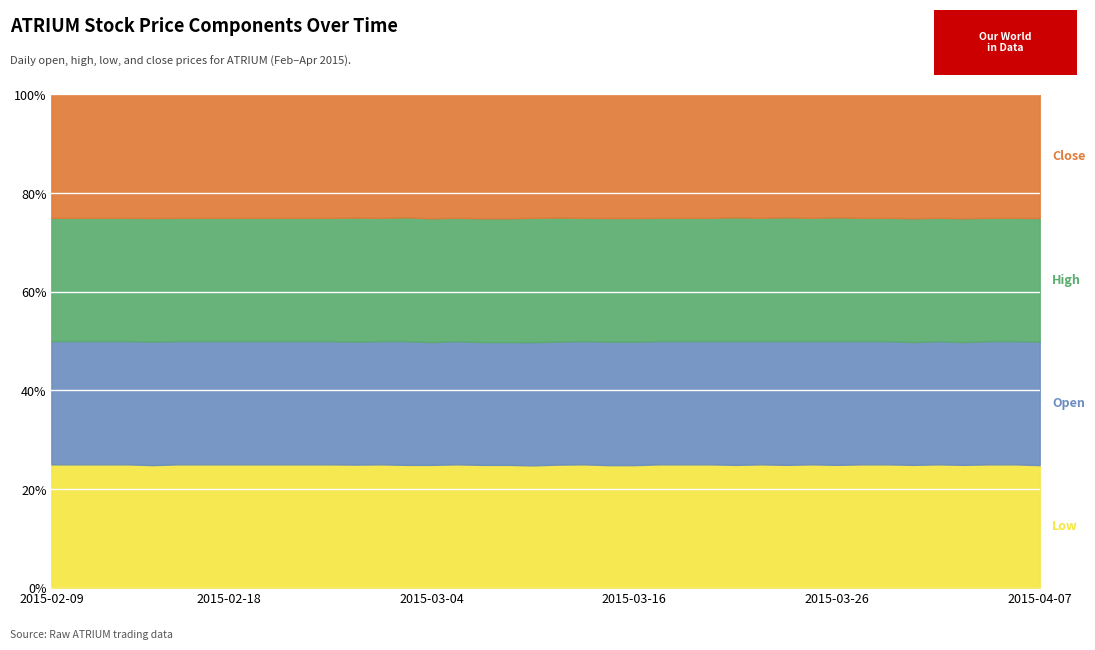

True or false: open has more than 0 points higher than both neighbors.

True